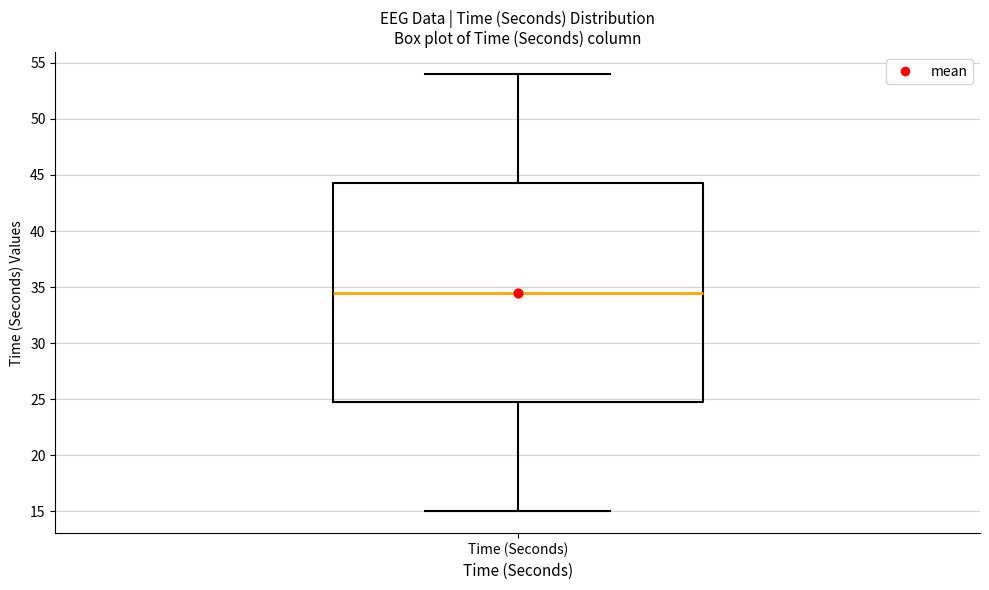

Where is the lower edge of the box for Time (Seconds) on the y-axis? The values are not printed on the chart, so give them approximately, as read against the axis.

25.0